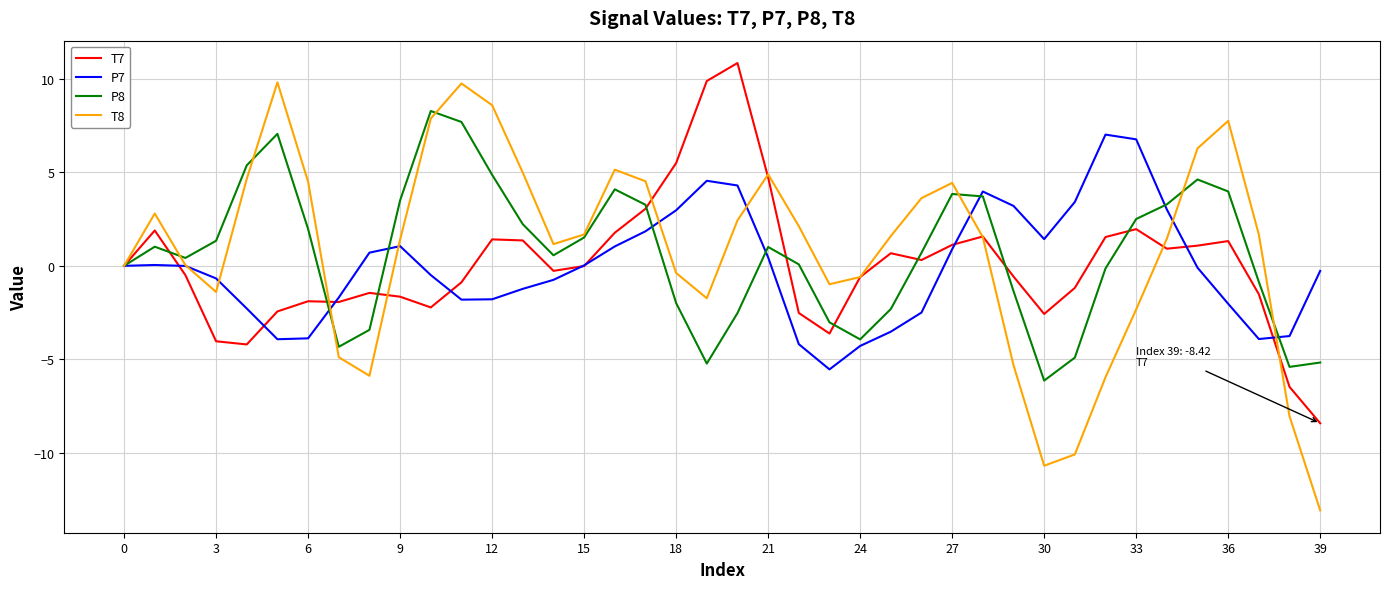

What is the smallest value displayed?

-13.1